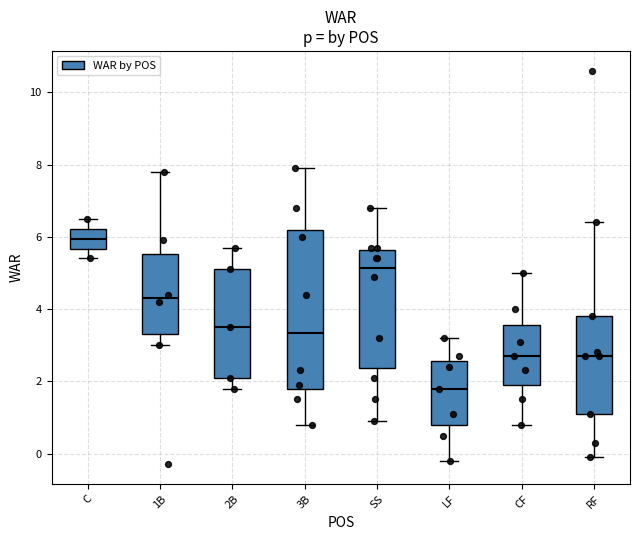

Reading left to right, transcribe this box plot: for each box, give where its median line is, the range the box spans, and where its two whiskers end, as read against the y-axis. The values are not printed on the chart, so give them approximately, as read against the axis.

C: median 6.0, box 5.6 to 6.2, whiskers 5.4 to 6.6
1B: median 4.4, box 3.4 to 5.6, whiskers 3.0 to 7.8
2B: median 3.6, box 2.2 to 5.2, whiskers 1.8 to 5.8
3B: median 3.4, box 1.8 to 6.2, whiskers 0.8 to 8.0
SS: median 5.2, box 2.4 to 5.6, whiskers 1.0 to 6.8
LF: median 1.8, box 0.8 to 2.6, whiskers -0.2 to 3.2
CF: median 2.8, box 2.0 to 3.6, whiskers 0.8 to 5.0
RF: median 2.8, box 1.2 to 3.8, whiskers 0.0 to 6.4